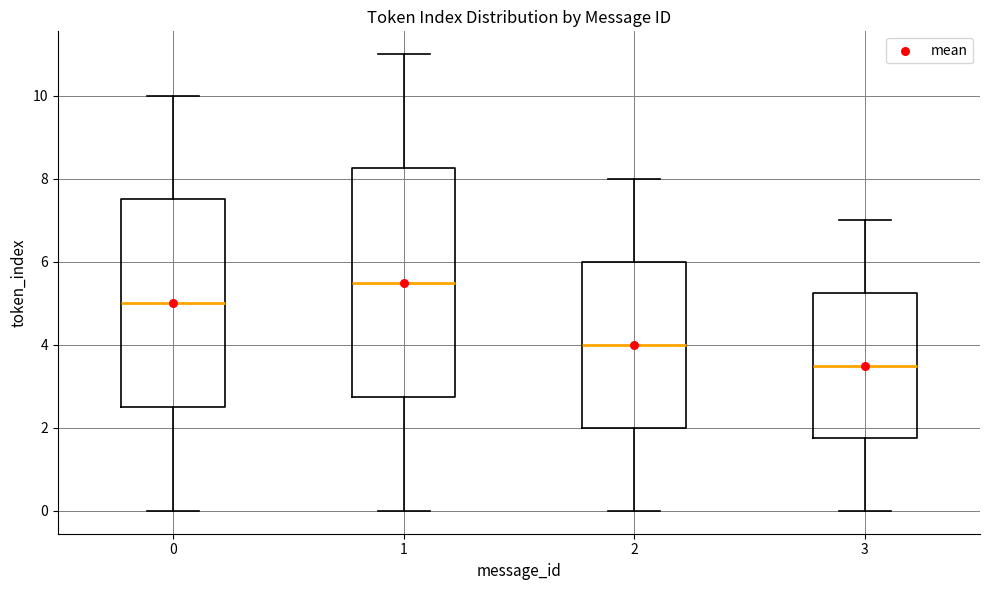

Comparing the boxes themselves (not the whiskers), which one is the tallest?

1